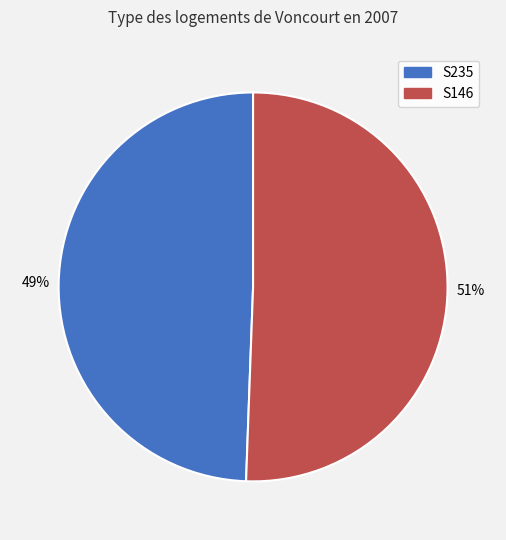

The S235 slice represents 49% of the pie. True or false?

True